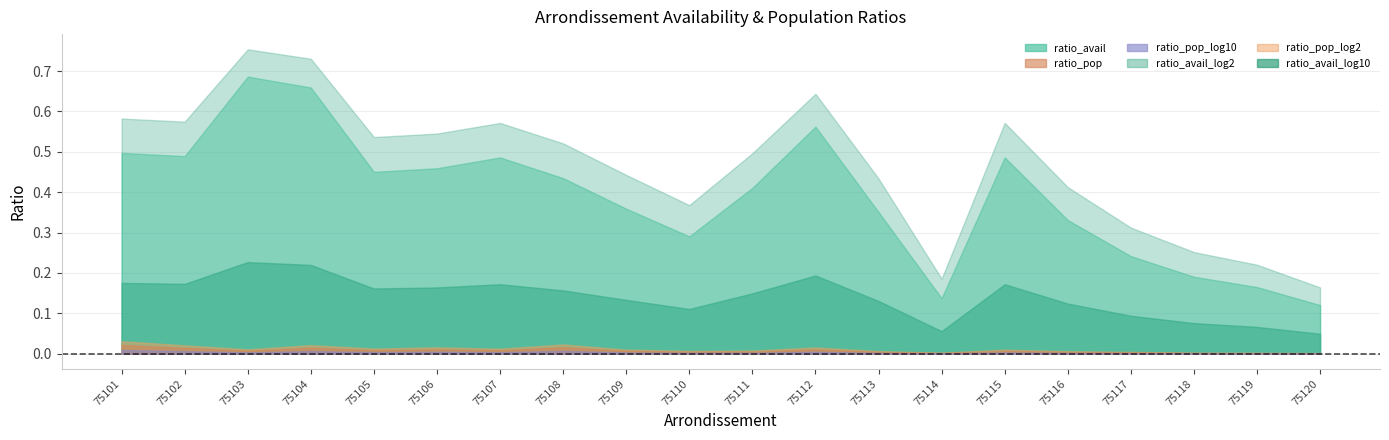

At which category is the sum across all series the highest?

75103